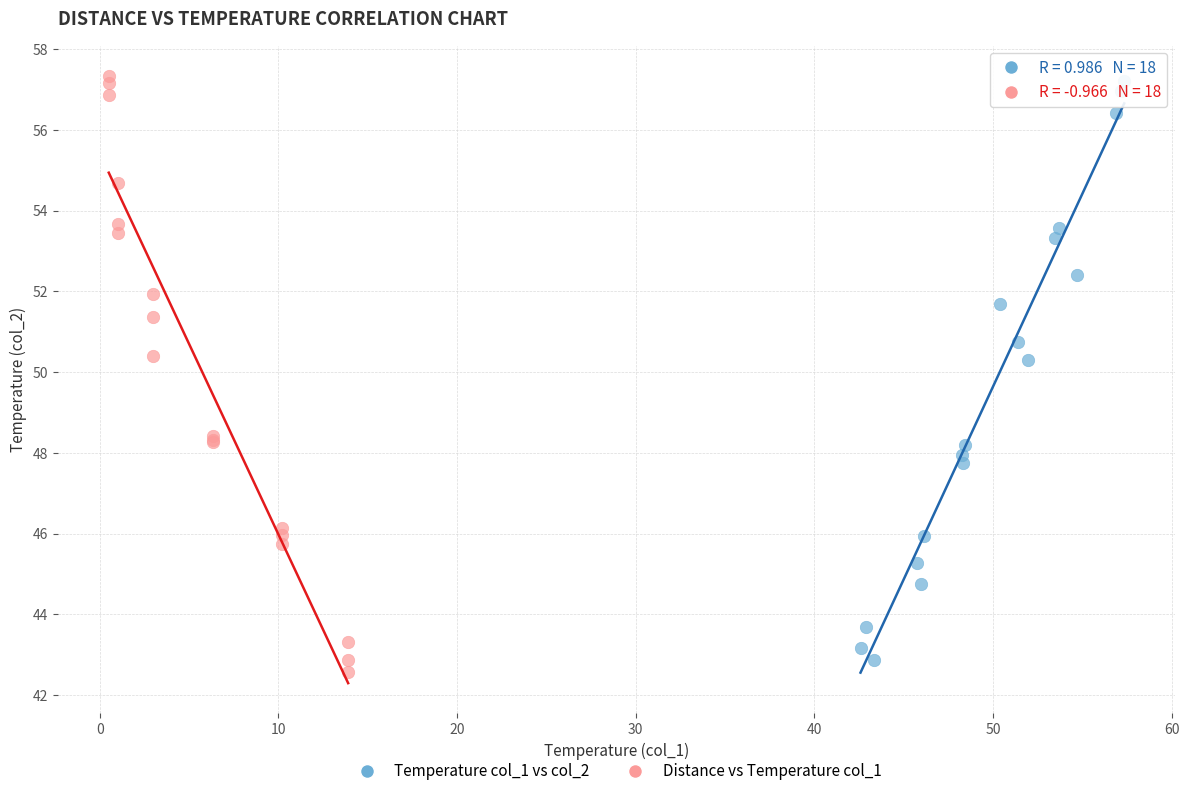

What are all the series names shown in the legend?

Temperature col_1 vs col_2, Distance vs Temperature col_1